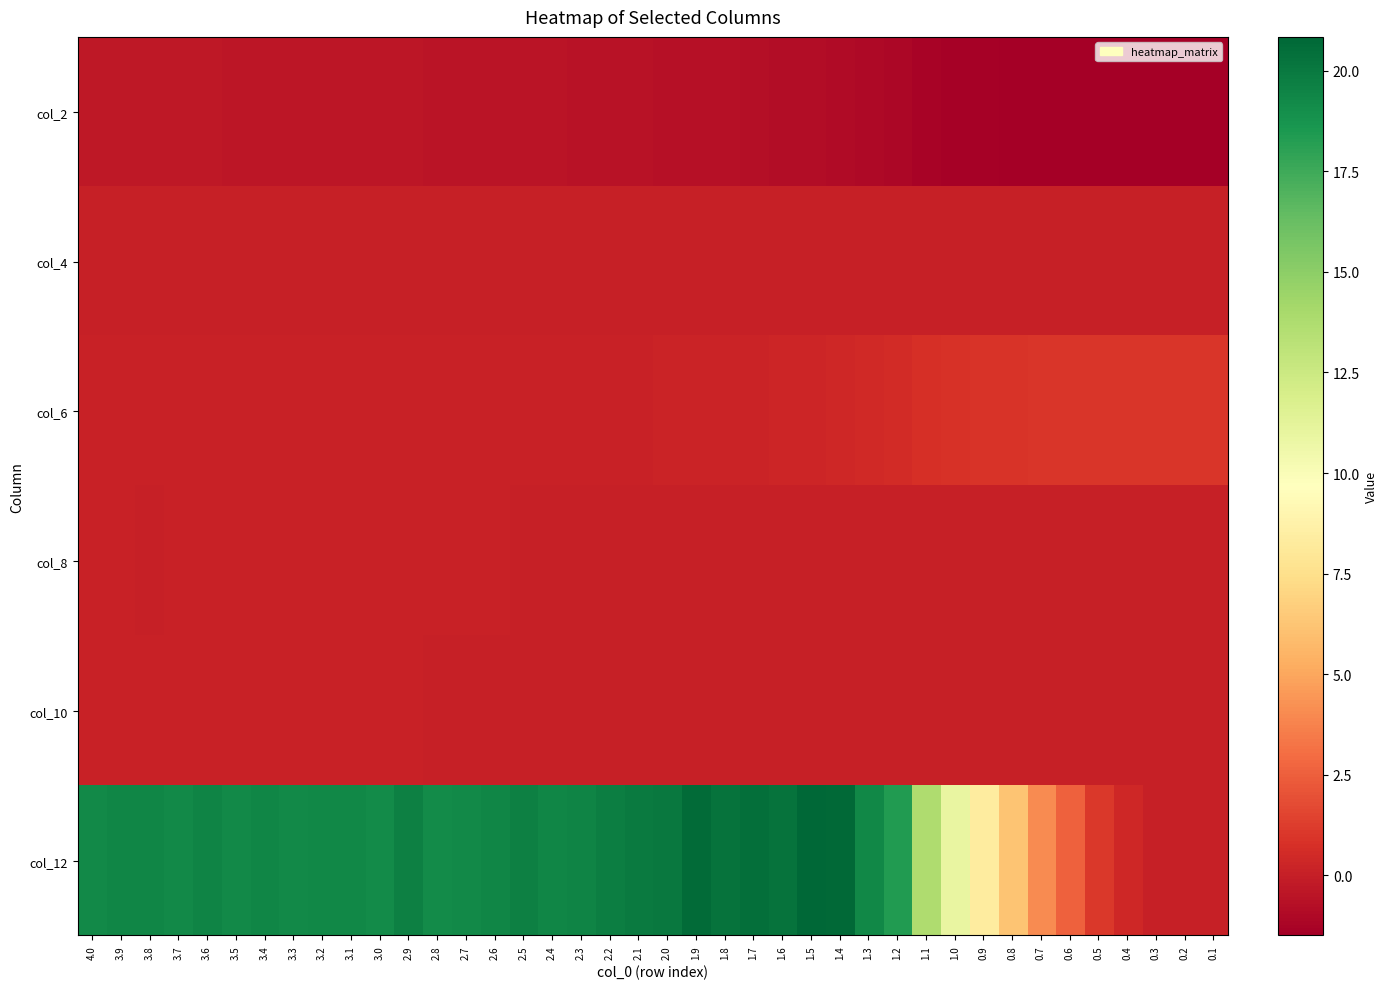

Reading left to right, transcribe all the data shown in this chart.

col_2: 4.0=-0.3	3.9=-0.3	3.8=-0.4	3.7=-0.4	3.6=-0.4	3.5=-0.4	3.4=-0.4	3.3=-0.4	3.2=-0.4	3.1=-0.4	3.0=-0.4	2.9=-0.4	2.8=-0.5	2.7=-0.5	2.6=-0.5	2.5=-0.5	2.4=-0.5	2.3=-0.6	2.2=-0.6	2.1=-0.6	2.0=-0.6	1.9=-0.7	1.8=-0.7	1.7=-0.8	1.6=-0.8	1.5=-0.9	1.4=-0.9	1.3=-1.0	1.2=-1.1	1.1=-1.3	1.0=-1.3	0.9=-1.4	0.8=-1.4	0.7=-1.5	0.6=-1.5	0.5=-1.5	0.4=-1.5	0.3=-1.5	0.2=-1.5	0.1=-1.5
col_4: 4.0=0.0	3.9=0.0	3.8=0.0	3.7=0.0	3.6=0.0	3.5=0.0	3.4=0.0	3.3=0.0	3.2=0.0	3.1=0.0	3.0=0.0	2.9=0.0	2.8=0.0	2.7=0.0	2.6=0.0	2.5=0.0	2.4=0.0	2.3=0.0	2.2=0.0	2.1=0.0	2.0=0.0	1.9=0.0	1.8=0.0	1.7=0.0	1.6=0.0	1.5=0.0	1.4=0.0	1.3=0.0	1.2=0.0	1.1=0.0	1.0=0.0	0.9=0.0	0.8=0.0	0.7=0.0	0.6=0.0	0.5=0.0	0.4=0.0	0.3=0.0	0.2=0.0	0.1=0.0
col_6: 4.0=0.1	3.9=0.1	3.8=0.1	3.7=0.1	3.6=0.1	3.5=0.1	3.4=0.1	3.3=0.1	3.2=0.1	3.1=0.1	3.0=0.1	2.9=0.1	2.8=0.1	2.7=0.1	2.6=0.1	2.5=0.1	2.4=0.1	2.3=0.1	2.2=0.1	2.1=0.2	2.0=0.2	1.9=0.2	1.8=0.2	1.7=0.2	1.6=0.3	1.5=0.3	1.4=0.3	1.3=0.5	1.2=0.5	1.1=0.8	1.0=0.8	0.9=0.9	0.8=0.9	0.7=1.0	0.6=1.0	0.5=1.0	0.4=1.0	0.3=1.0	0.2=1.0	0.1=1.0
col_8: 4.0=0.1	3.9=0.1	3.8=0.1	3.7=0.1	3.6=0.1	3.5=0.1	3.4=0.1	3.3=0.1	3.2=0.1	3.1=0.1	3.0=0.1	2.9=0.1	2.8=0.1	2.7=0.1	2.6=0.1	2.5=0.1	2.4=0.1	2.3=0.1	2.2=0.1	2.1=0.1	2.0=0.1	1.9=0.1	1.8=0.1	1.7=0.1	1.6=0.1	1.5=0.1	1.4=0.1	1.3=0.0	1.2=0.0	1.1=0.0	1.0=0.0	0.9=0.0	0.8=0.0	0.7=0.0	0.6=0.0	0.5=0.0	0.4=0.0	0.3=0.0	0.2=0.0	0.1=0.0
col_10: 4.0=0.1	3.9=0.1	3.8=0.1	3.7=0.1	3.6=0.1	3.5=0.1	3.4=0.1	3.3=0.1	3.2=0.1	3.1=0.1	3.0=0.1	2.9=0.1	2.8=0.1	2.7=0.1	2.6=0.1	2.5=0.1	2.4=0.1	2.3=0.1	2.2=0.1	2.1=0.1	2.0=0.1	1.9=0.1	1.8=0.1	1.7=0.1	1.6=0.1	1.5=0.1	1.4=0.1	1.3=0.0	1.2=0.0	1.1=0.0	1.0=0.0	0.9=0.0	0.8=0.0	0.7=0.0	0.6=0.0	0.5=0.0	0.4=0.0	0.3=0.0	0.2=0.0	0.1=0.0
col_12: 4.0=19.2	3.9=19.4	3.8=19.4	3.7=19.2	3.6=19.5	3.5=19.3	3.4=19.4	3.3=19.2	3.2=19.3	3.1=19.3	3.0=19.1	2.9=19.6	2.8=19.2	2.7=19.3	2.6=19.4	2.5=19.7	2.4=19.4	2.3=19.5	2.2=19.7	2.1=19.9	2.0=20.0	1.9=20.7	1.8=20.3	1.7=20.4	1.6=20.3	1.5=20.8	1.4=20.7	1.3=19.3	1.2=18.4	1.1=13.8	1.0=10.9	0.9=8.3	0.8=6.2	0.7=4.0	0.6=2.5	0.5=1.1	0.4=0.4	0.3=0.1	0.2=0.0	0.1=0.0